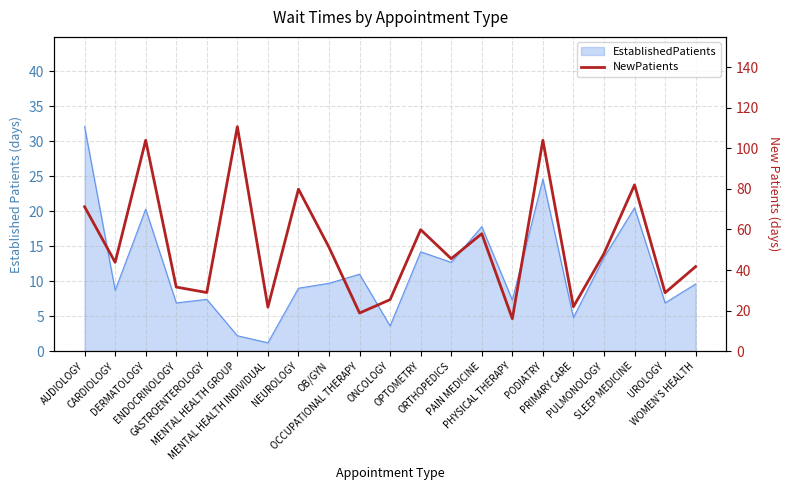

How many lines are shown in the chart?

1